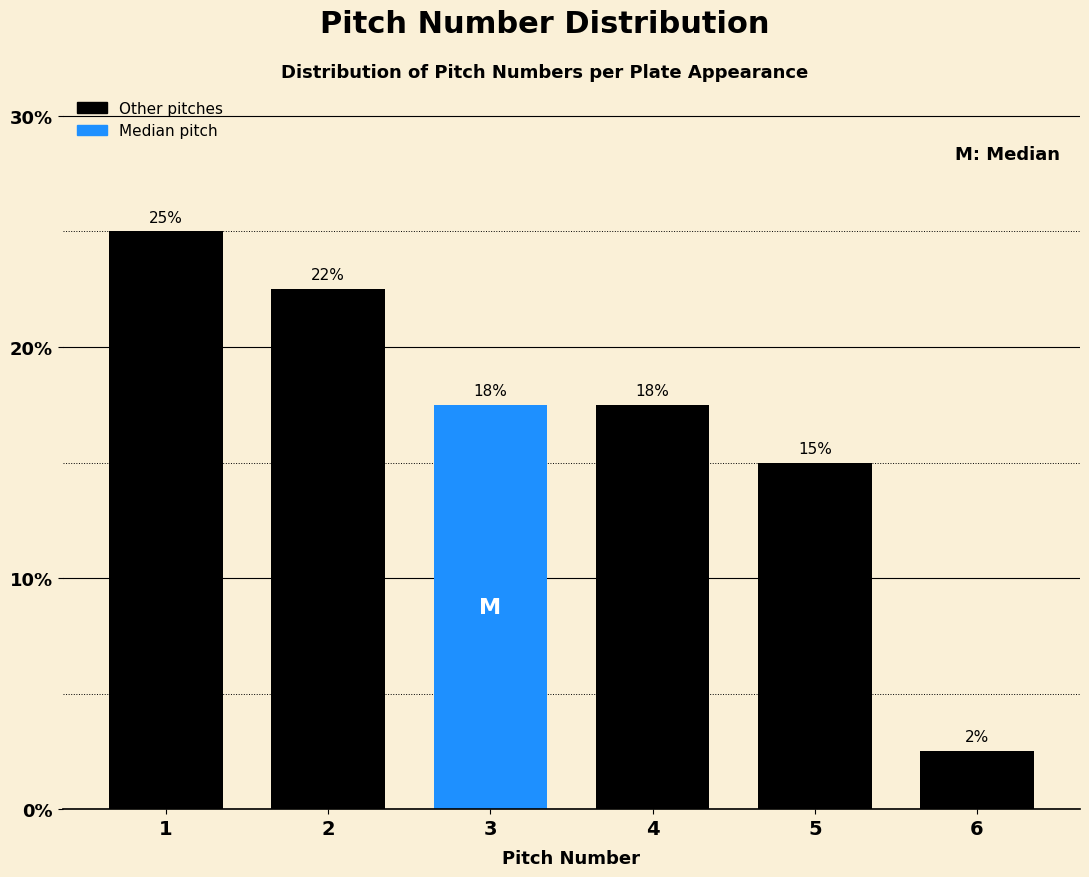

How many bars are there in total?

6